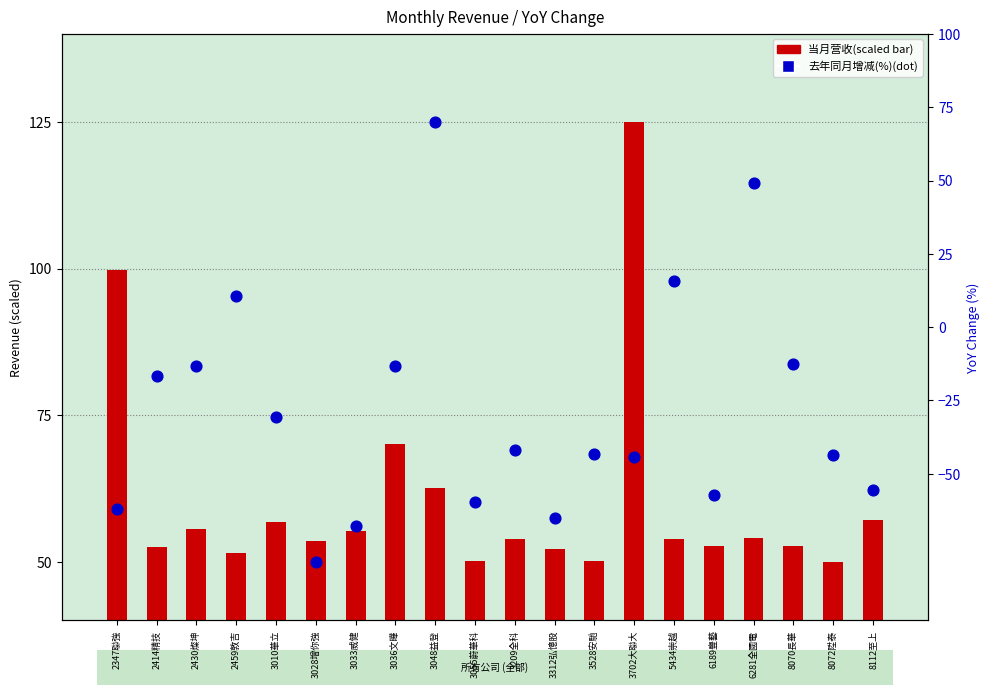

At how many categories does at least one series exceed 49?

20